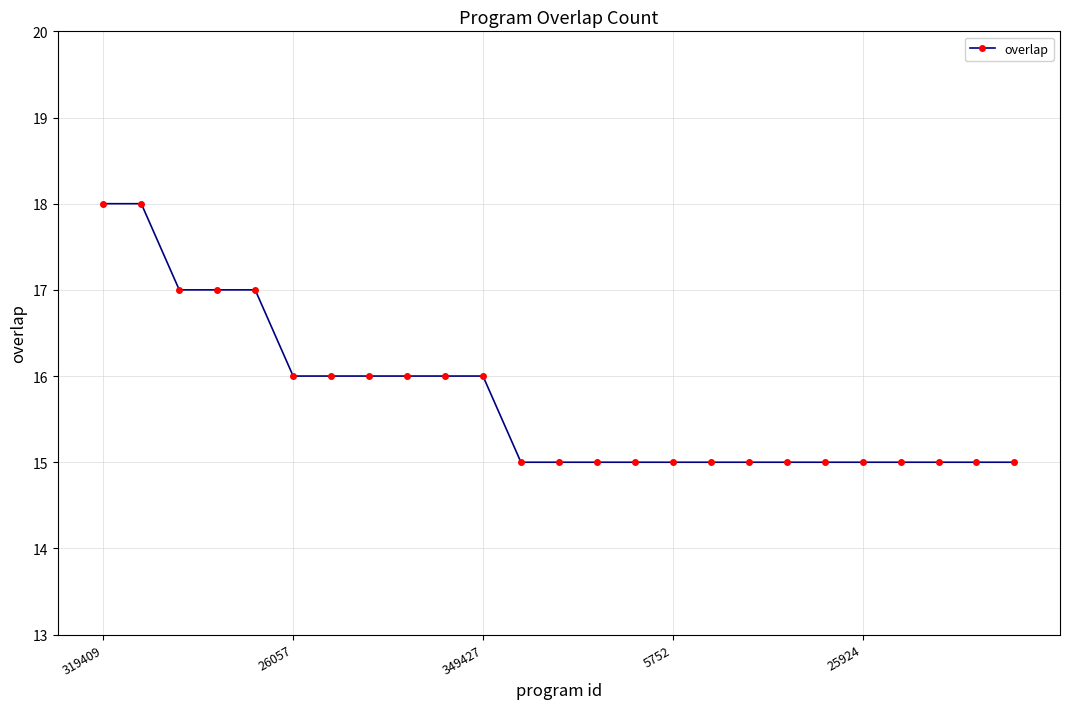

What is the difference between the second highest and minimum values?

3